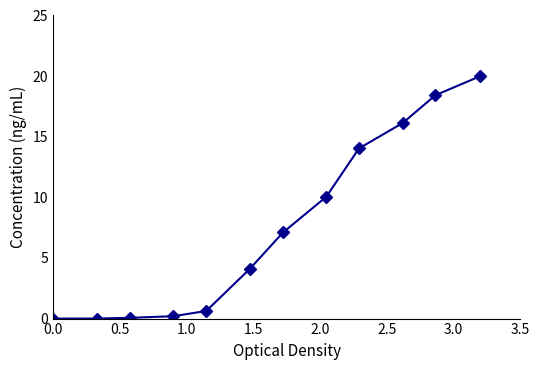

How many distinct data groups are displayed?

1